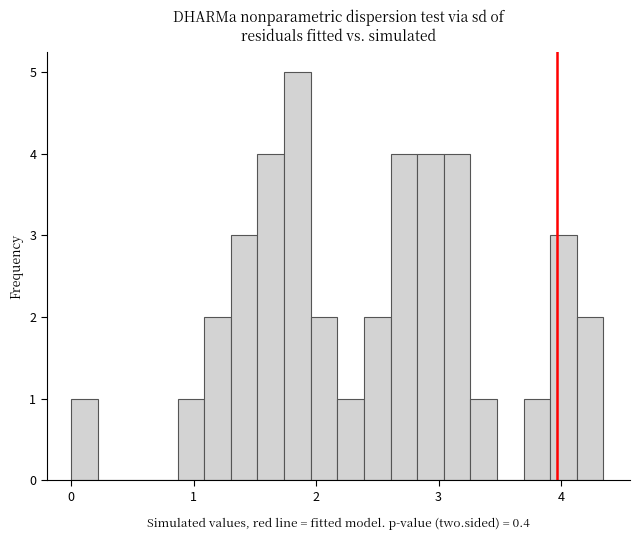

Around what value on the x-axis is the tallest bar? Give the approximate position of its centre, as read against the axis.

1.8